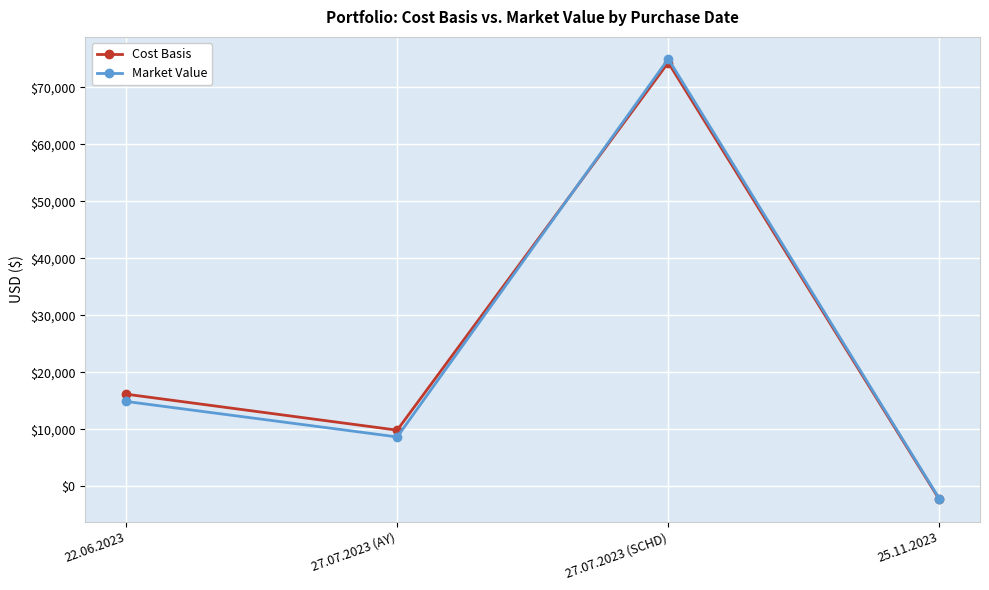

What is the label of the 1st point from the right?

25.11.2023